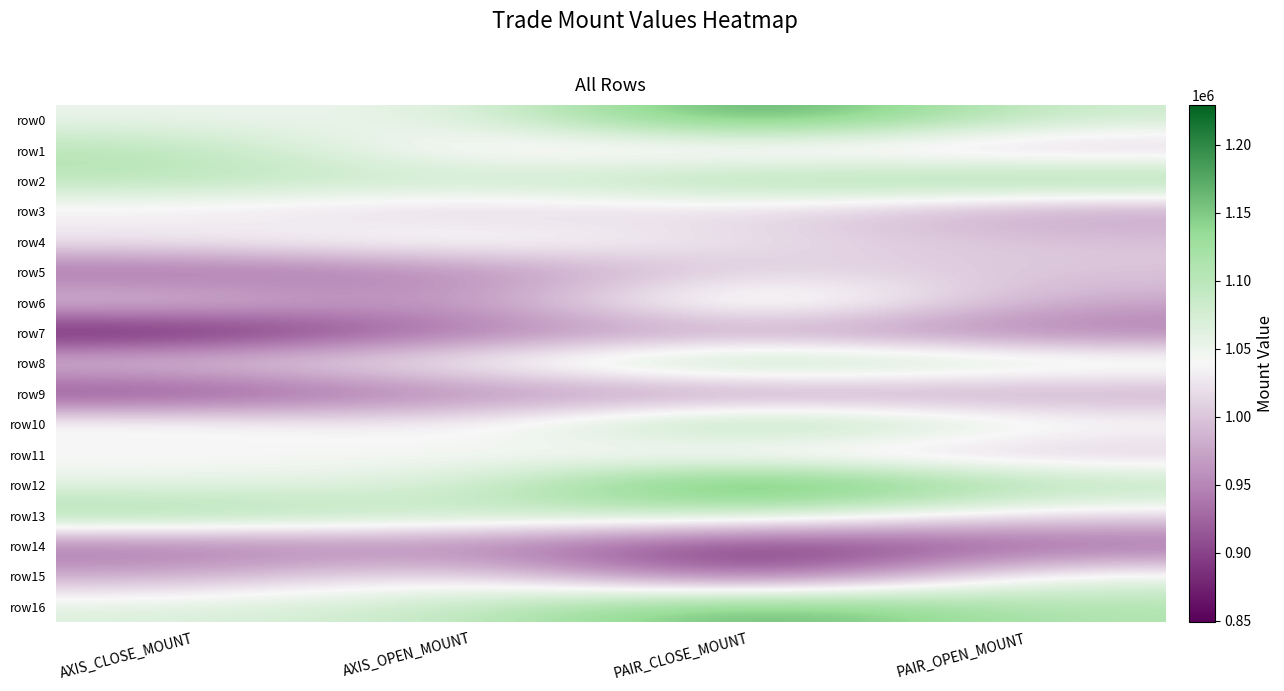

What is the minimum value shown in the chart?

849000